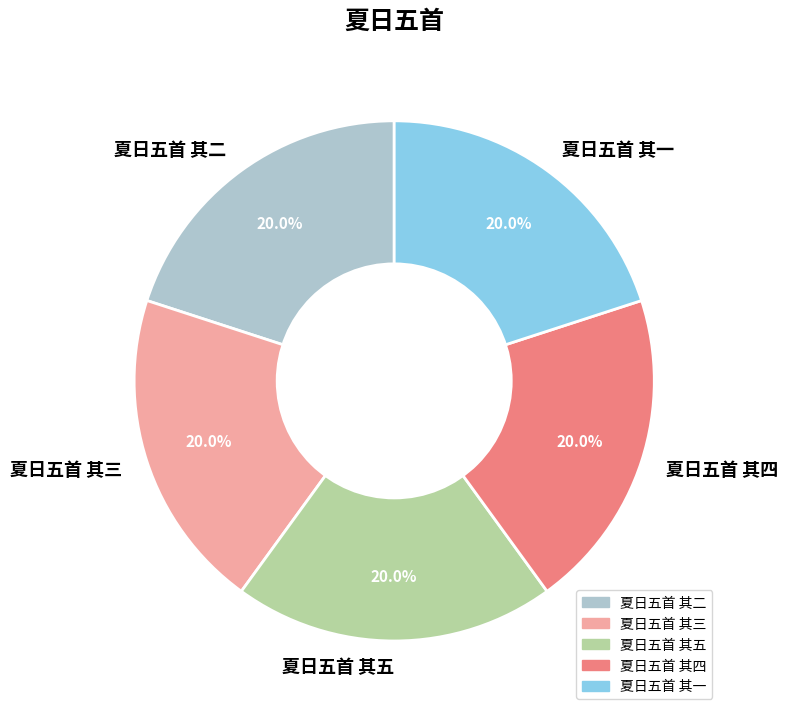

How many slices are in this pie chart?

5